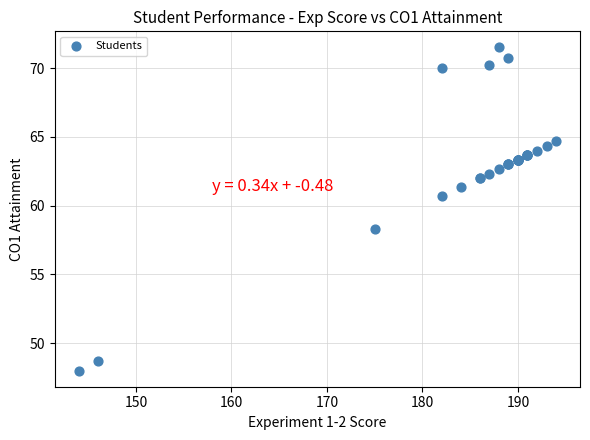

What Y value in the scatter plot is closest to 59?

58.3